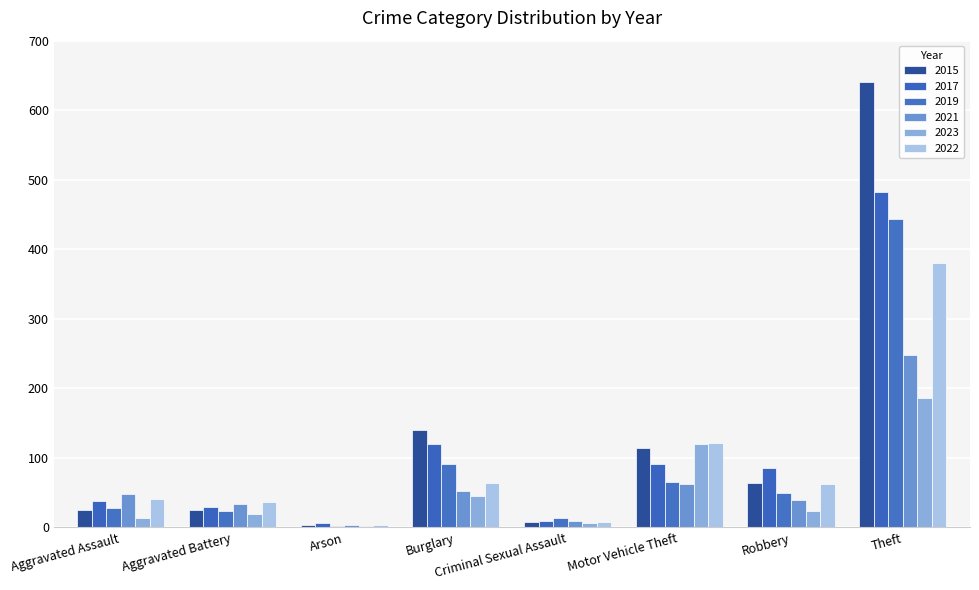

At which label does 2022 reach its peak?

Theft